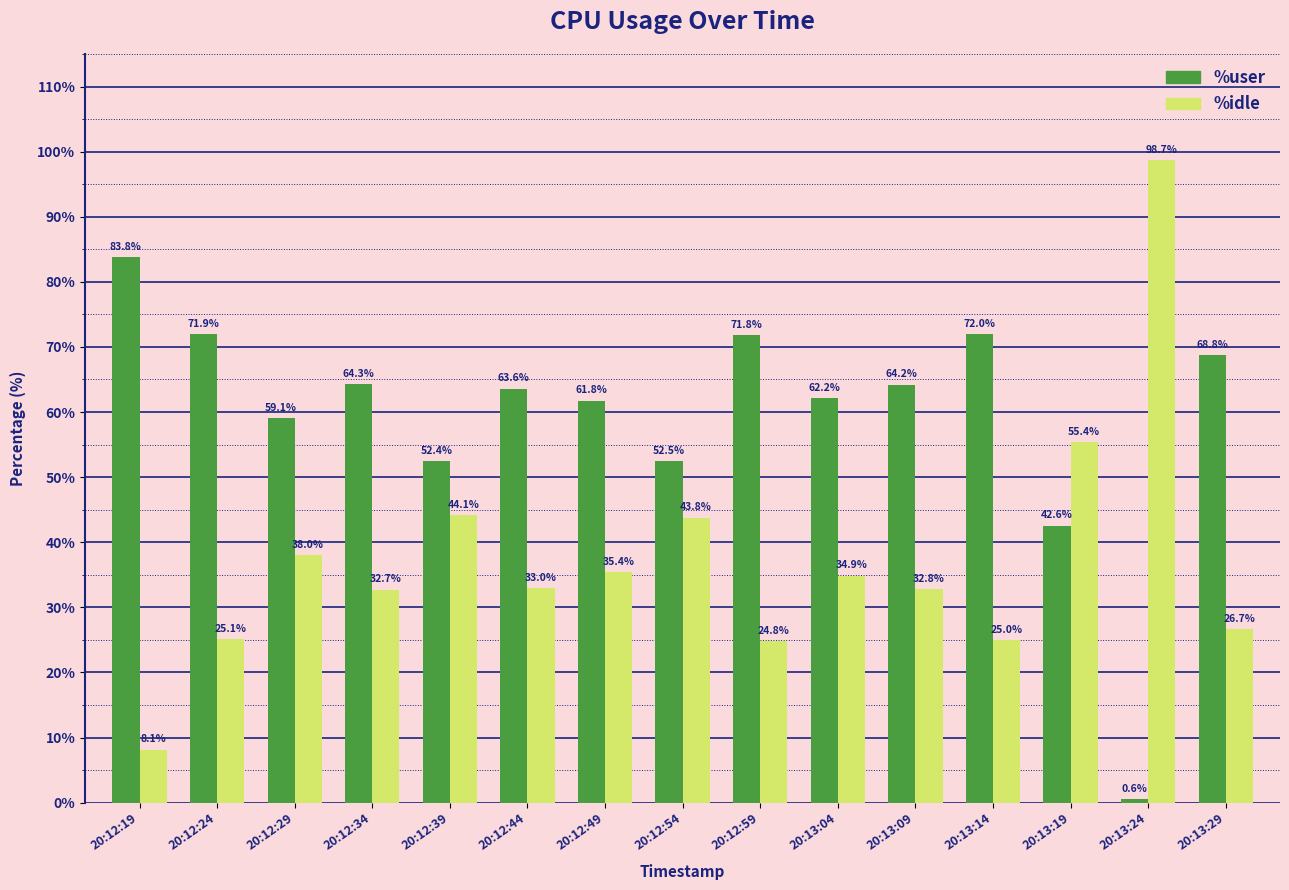

What is the label of the 8th bar from the right?

20:12:54